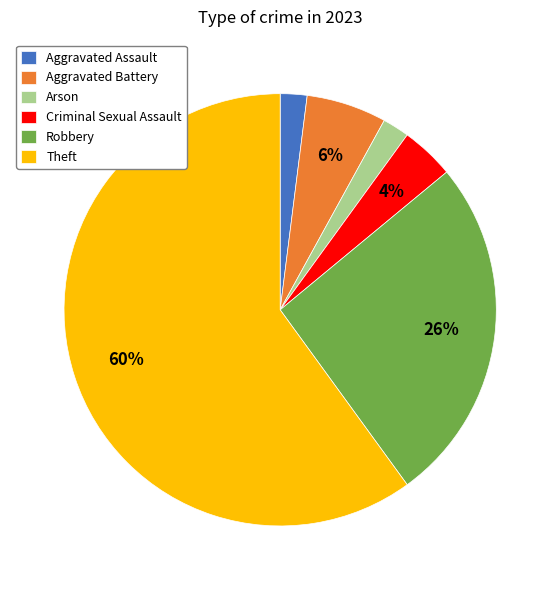

What is the ratio of the value at Arson to the value at Aggravated Battery?

0.3